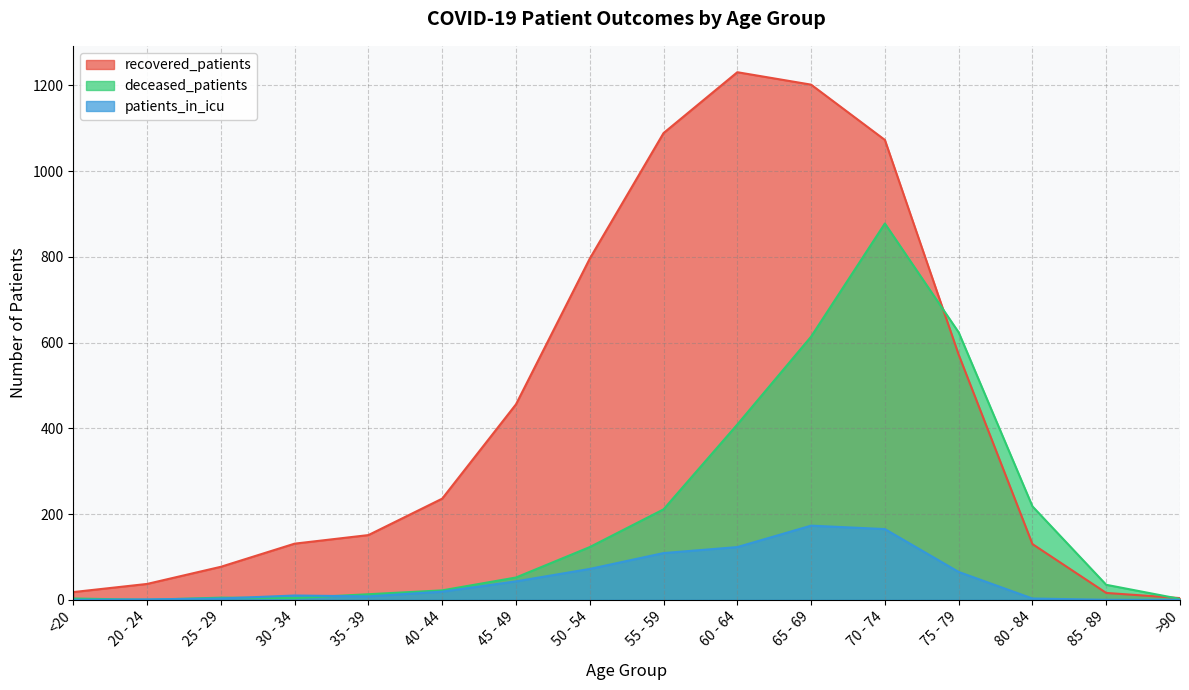

Which category has the lowest value in the deceased_patients series?

20 - 24